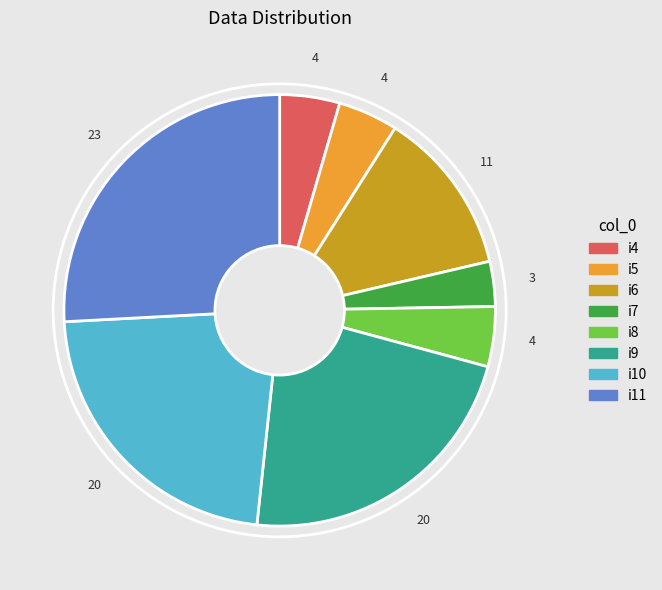

Do i8 and i11 together represent more than half of the pie?

No